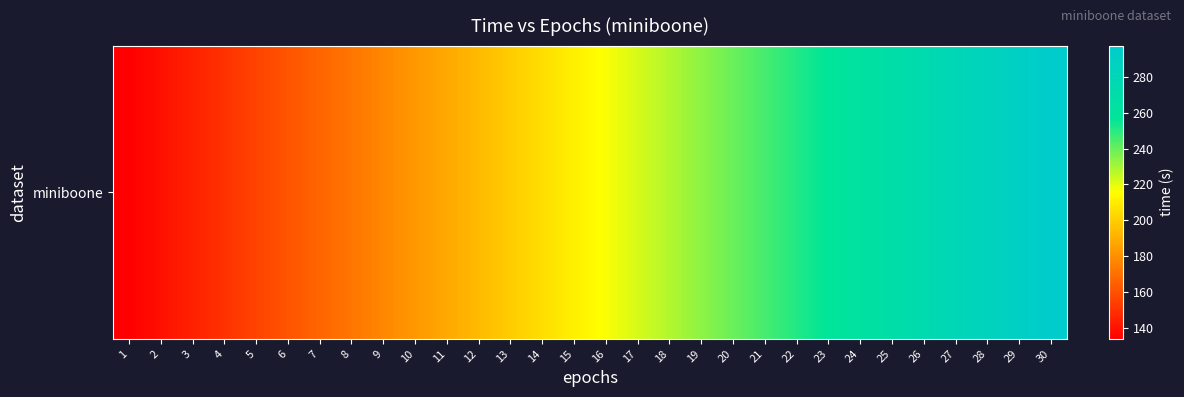

Reading left to right, extract all data points from this chart.

133.9	139.3	144.7	150.2	155.6	161.0	166.5	172.0	177.4	182.8	188.2	193.7	199.4	205.1	210.8	216.6	222.3	228.0	233.8	239.5	245.2	251.0	256.8	262.4	268.2	274.0	279.7	285.4	291.2	297.4